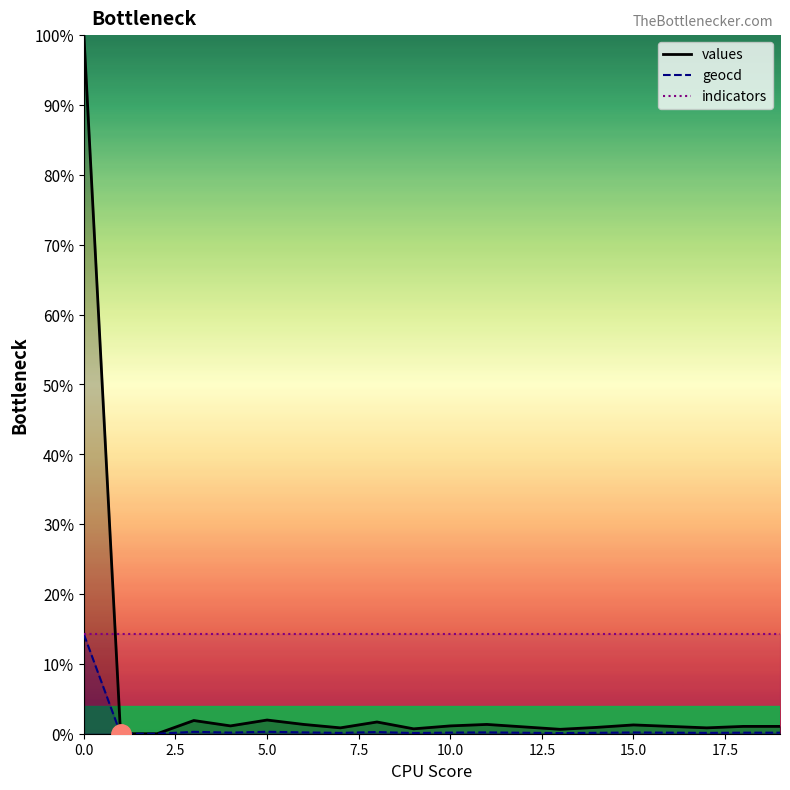

What is the difference between the maximum and minimum values in the geocd series?

14.2